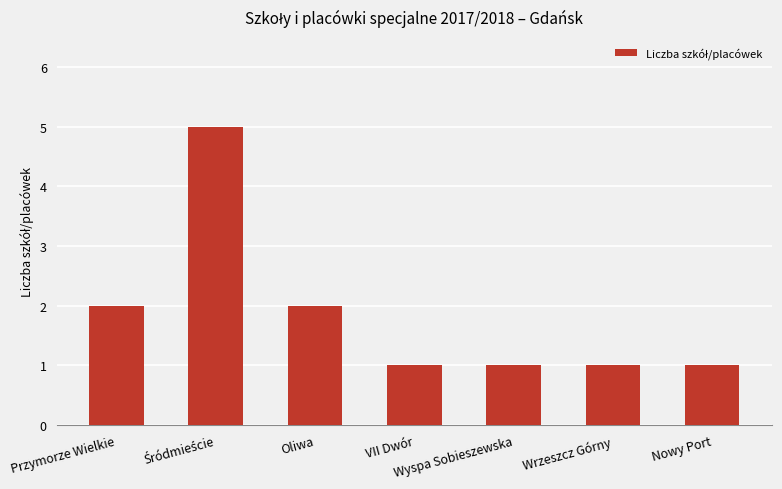

Reading left to right, extract all data points from this chart.

2	5	2	1	1	1	1